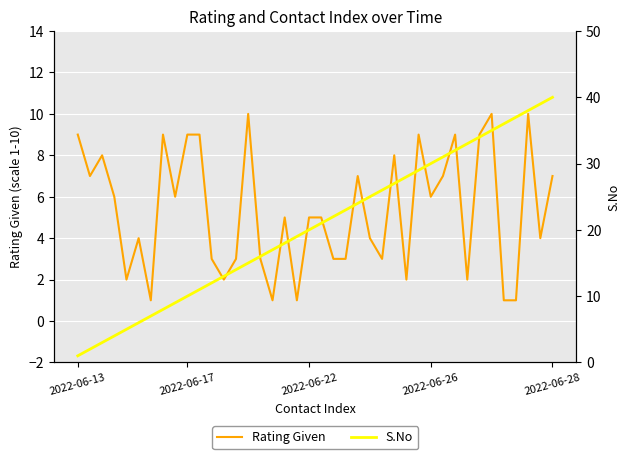

What is the difference between the maximum and minimum values in the S.No series?

39